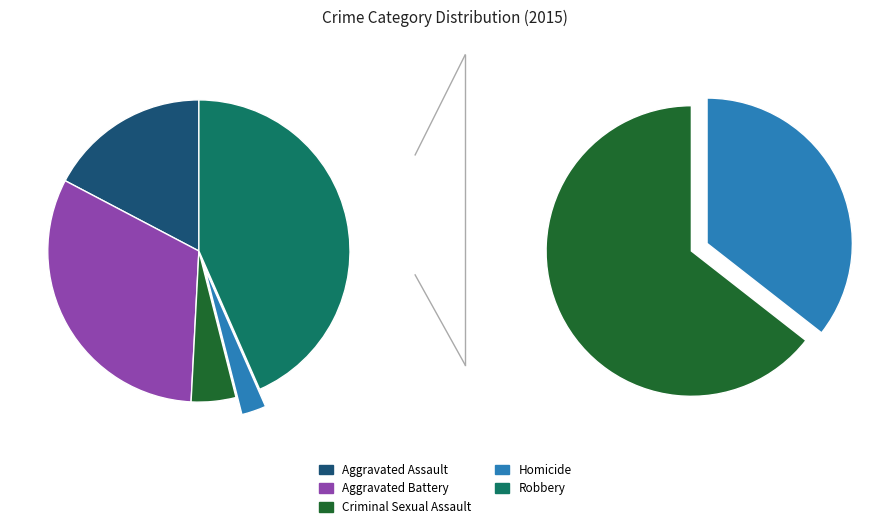

To the nearest percent, what is the combined percentage of Aggravated Assault and Aggravated Battery?

49%